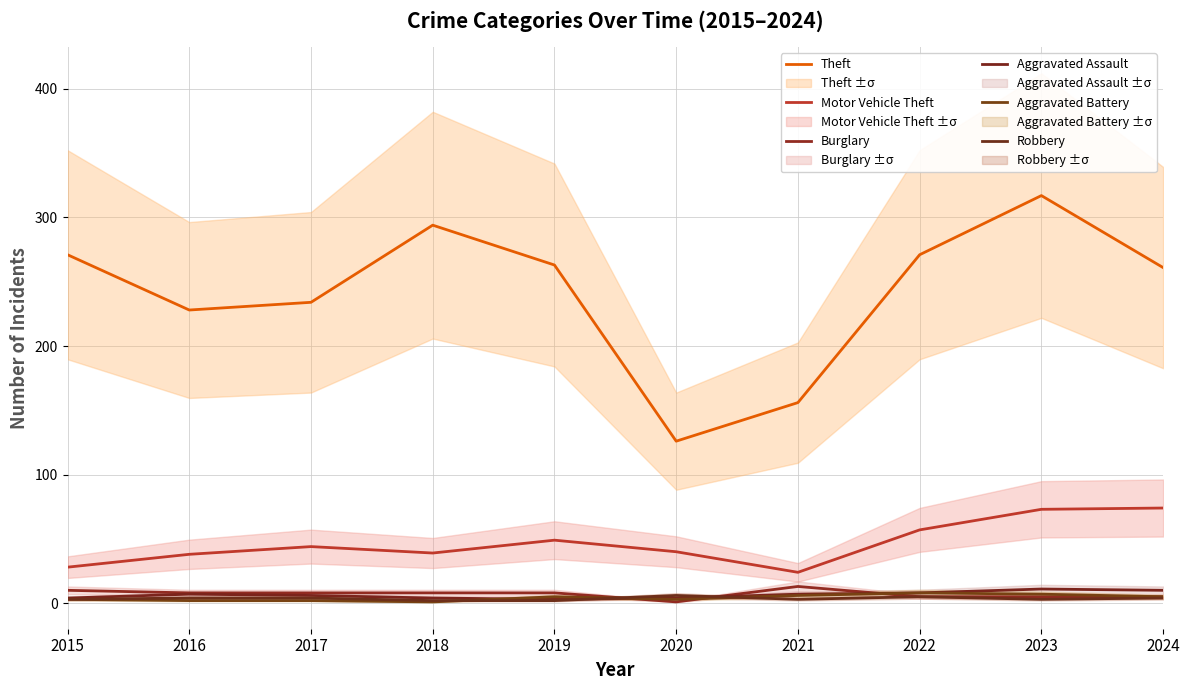

Which series has the largest total across all categories?

Theft